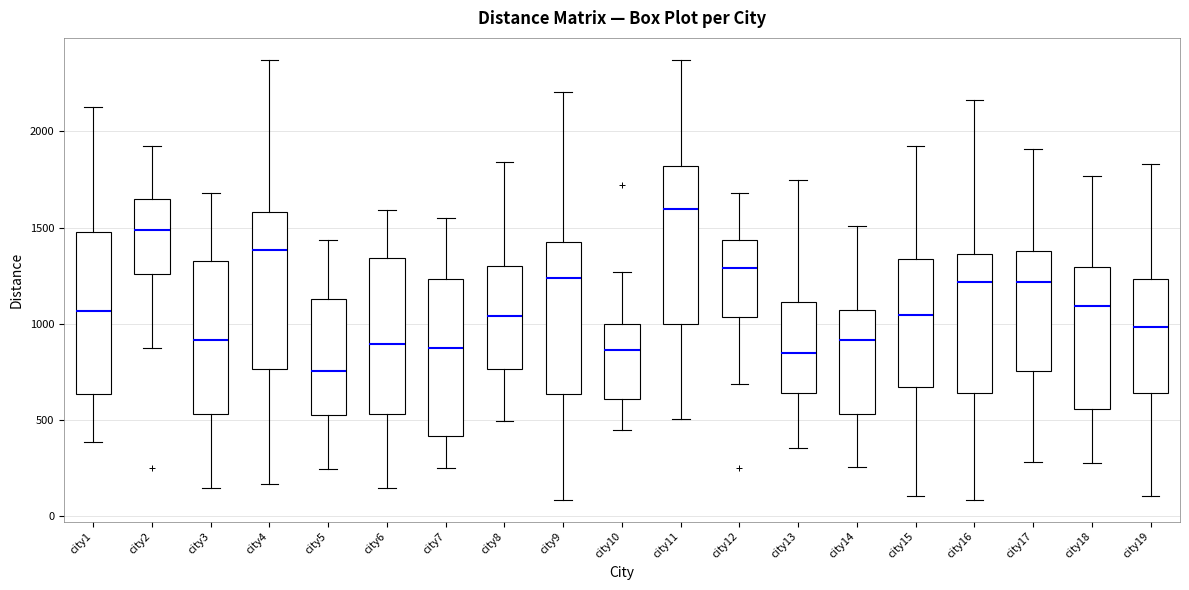

Which box has the lowest median line?

city5